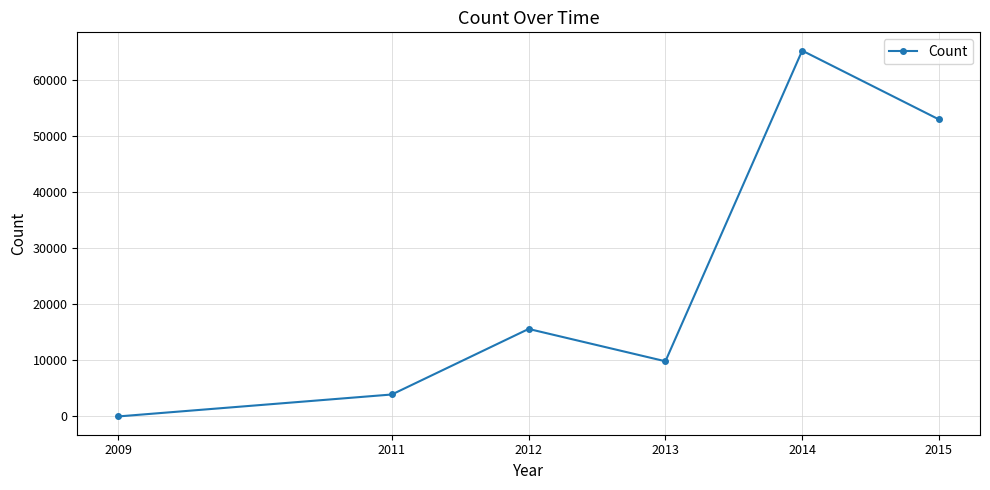

How many values are below 15613?

3